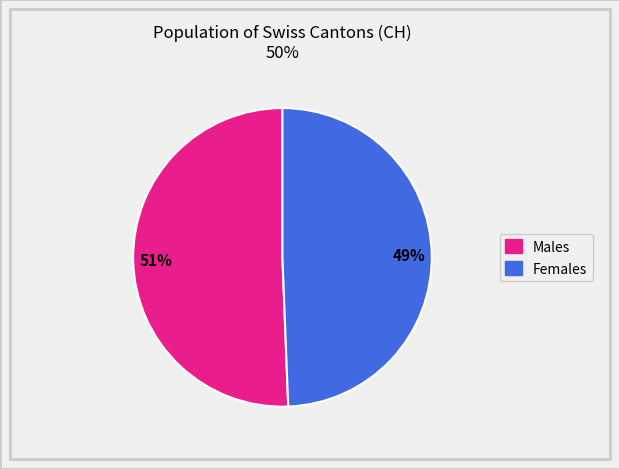

Is there a majority slice in this chart?

Yes